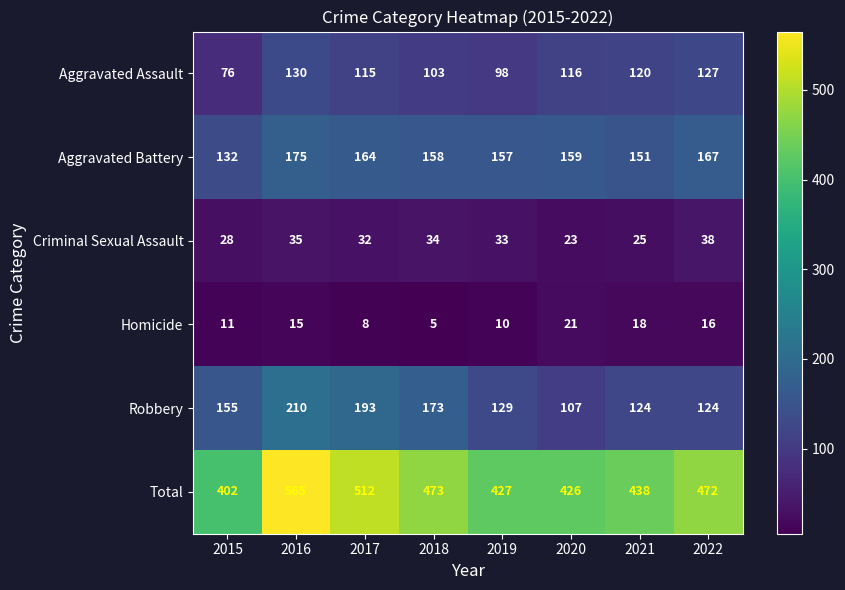

How many data points does each series have?

8